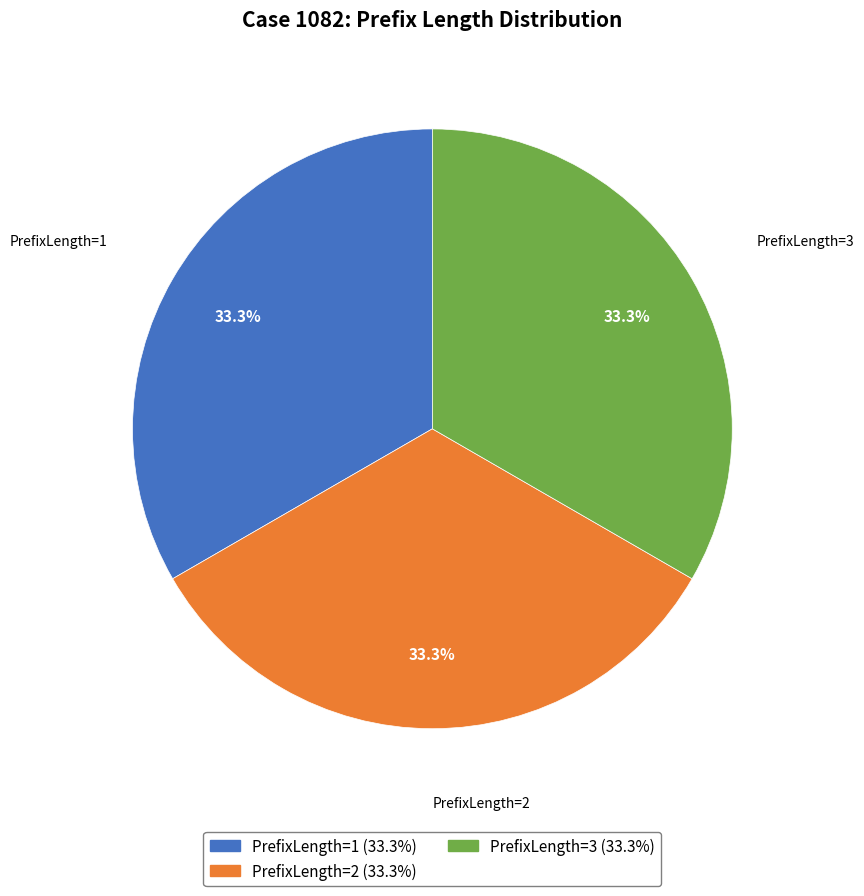

Approximately how many times larger is the value at PrefixLength=2 compared to PrefixLength=3?

1.0